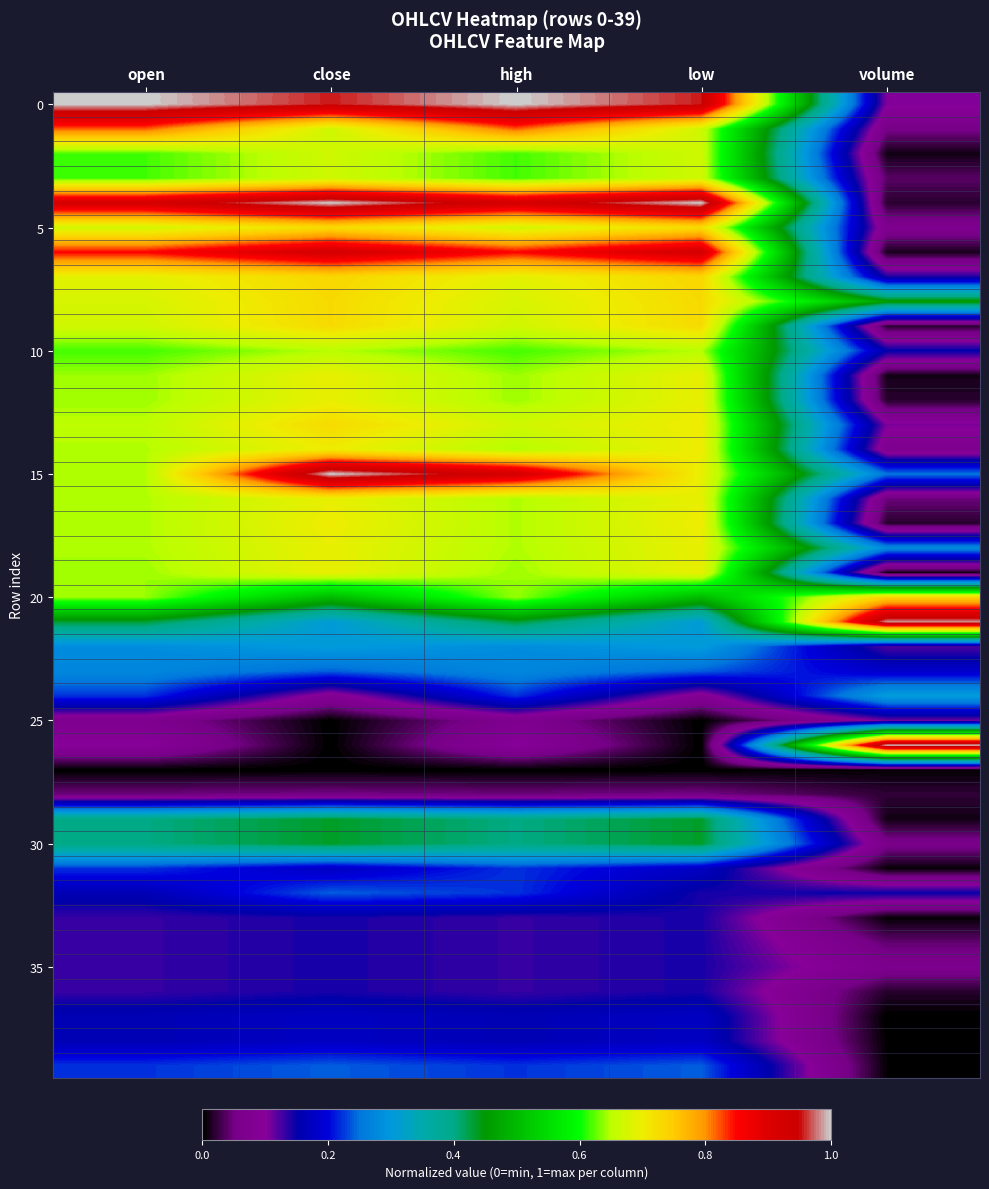

How many distinct data groups are displayed?

40